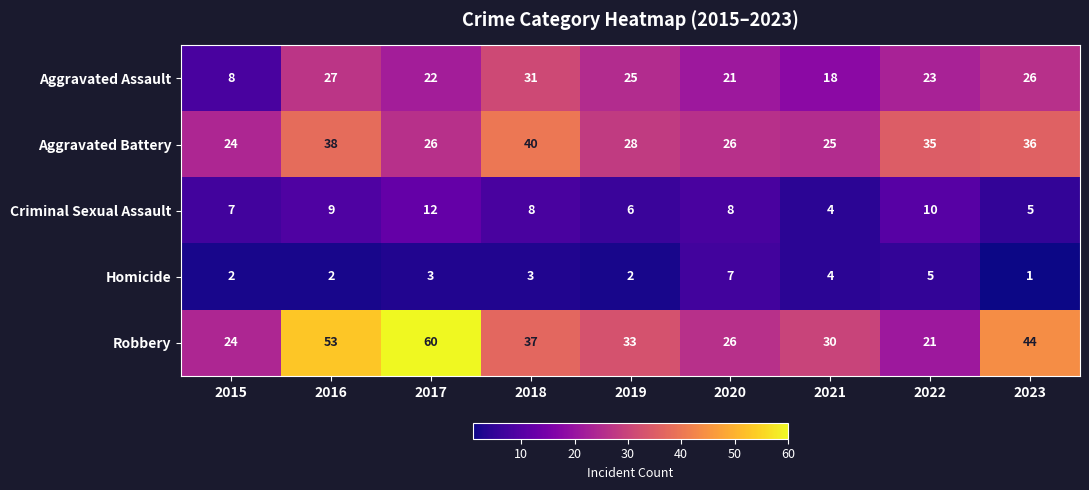

What is the spread (max minus min) of values at 2020?

19